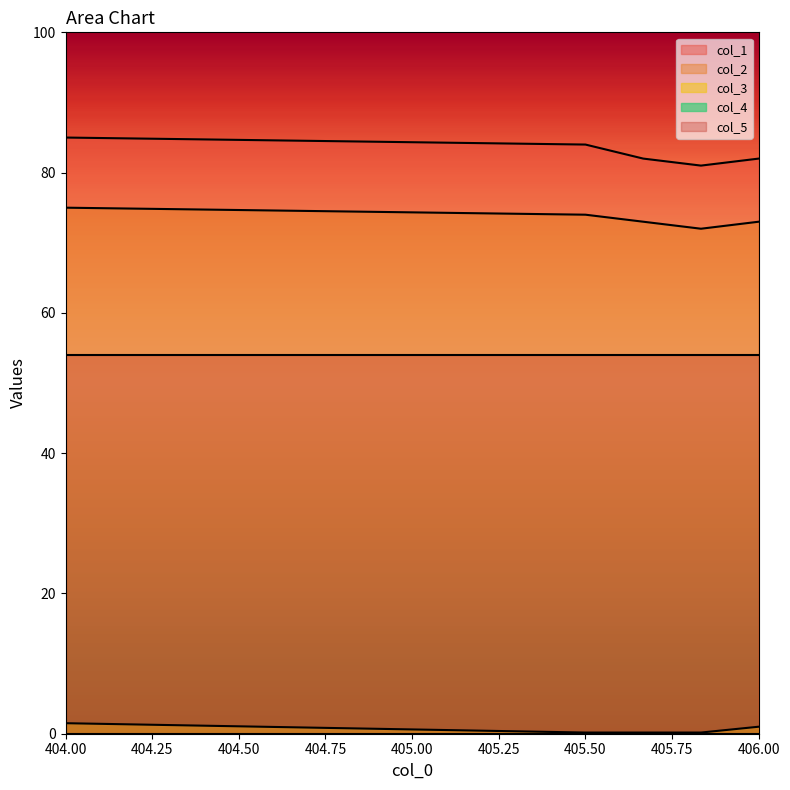

The col_1 series shows 121.2 at 405.50. True or false?

False